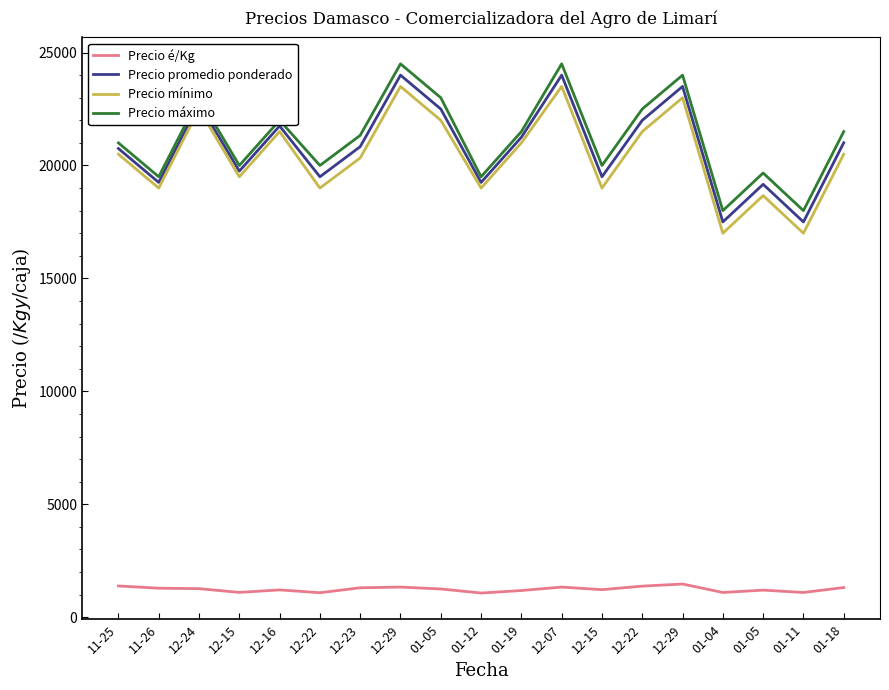

How many lines are shown in the chart?

4